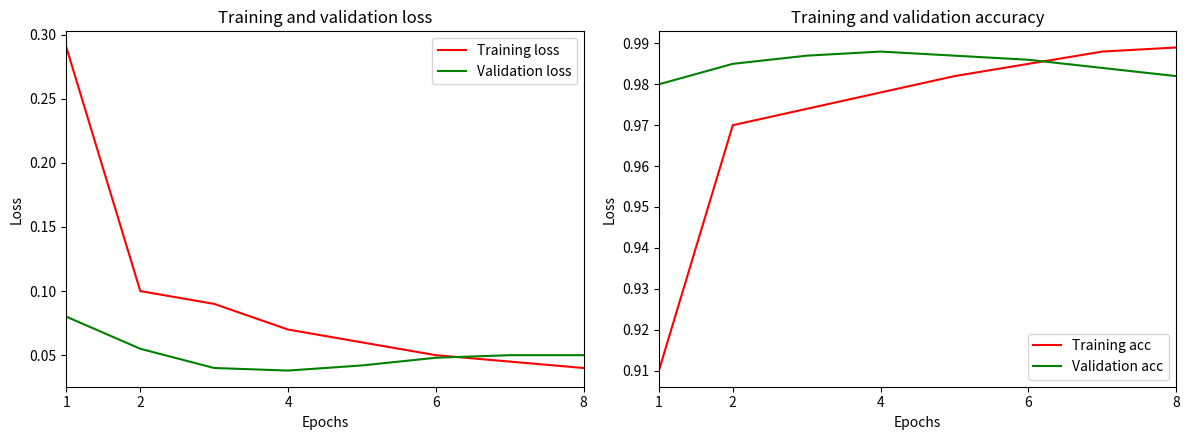

True or false: Validation loss has a value of 0.0 at 8.

False